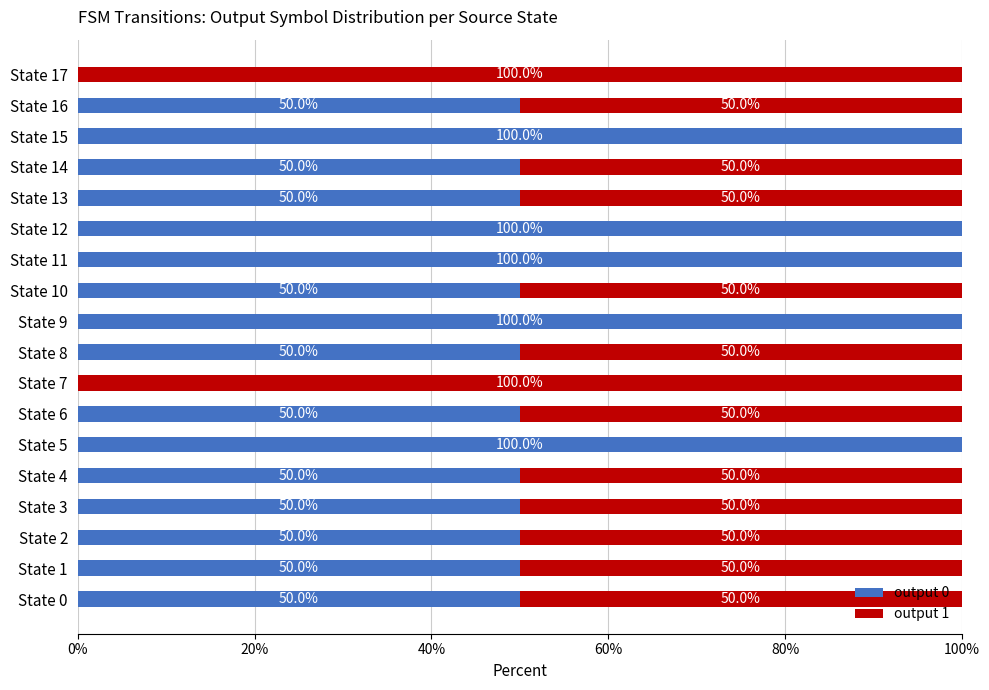

True or false: output 0 has a value of 32 at State 3.

False